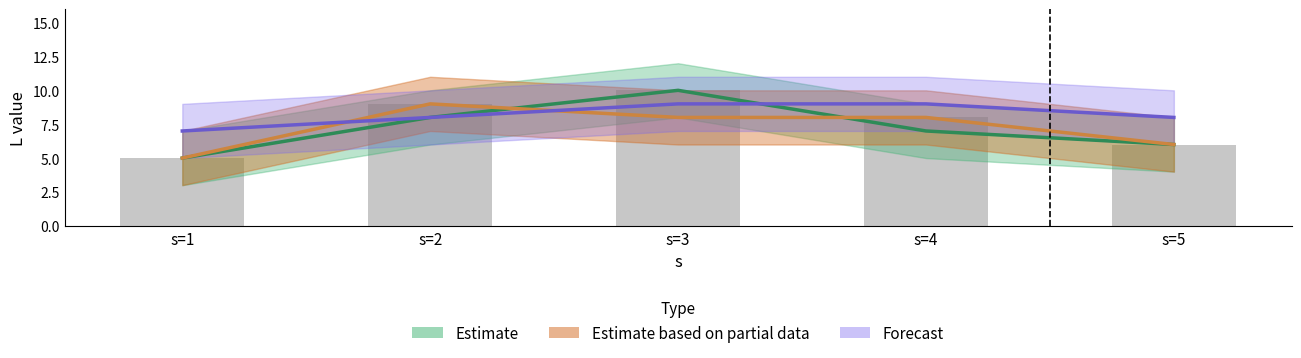

What is the difference between the maximum and minimum values in the j3_L series?

2